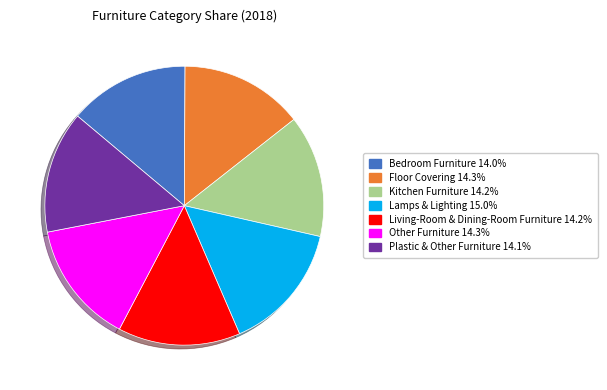

Which has a higher value, Lamps & Lighting or Plastic & Other Furniture?

Lamps & Lighting